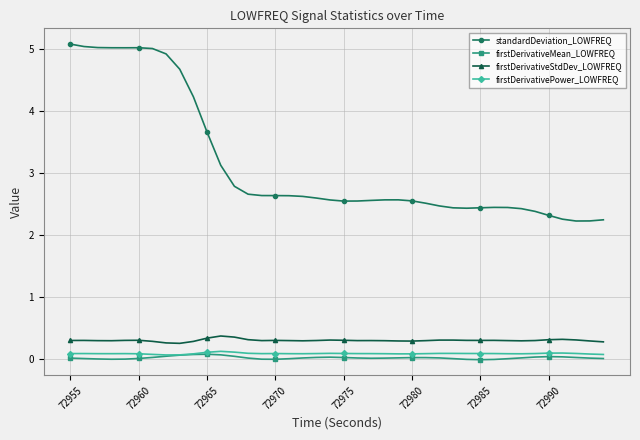

True or false: firstDerivativePower_LOWFREQ and firstDerivativeStdDev_LOWFREQ intersect in this chart.

False